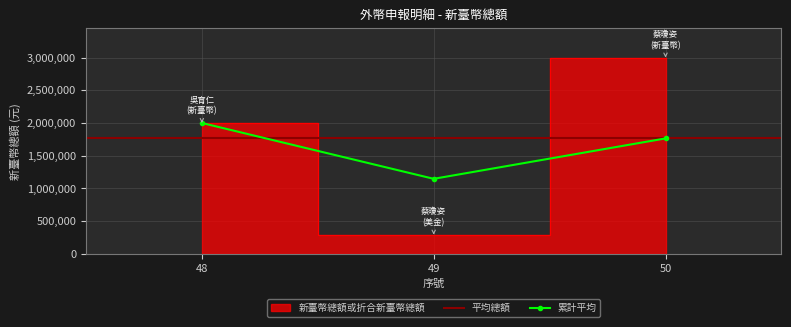

Reading left to right, extract all data points from this chart.

2000000	292000	3000000